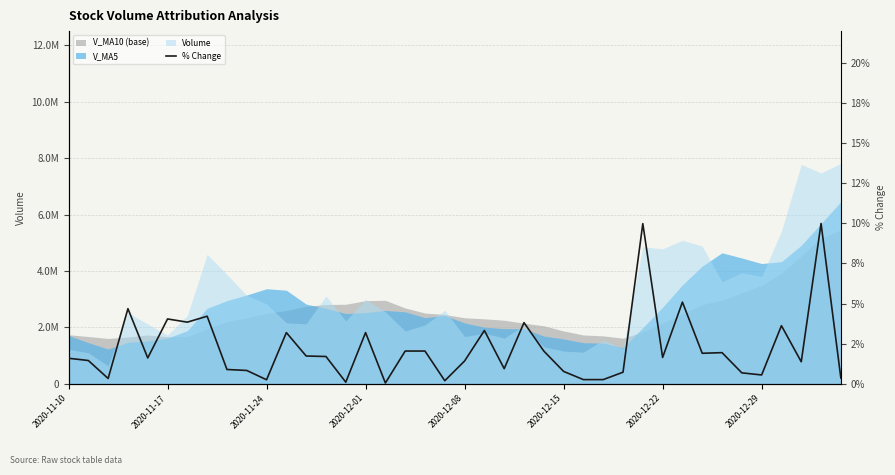

What is the difference between the values at 31 and 30?

3.5